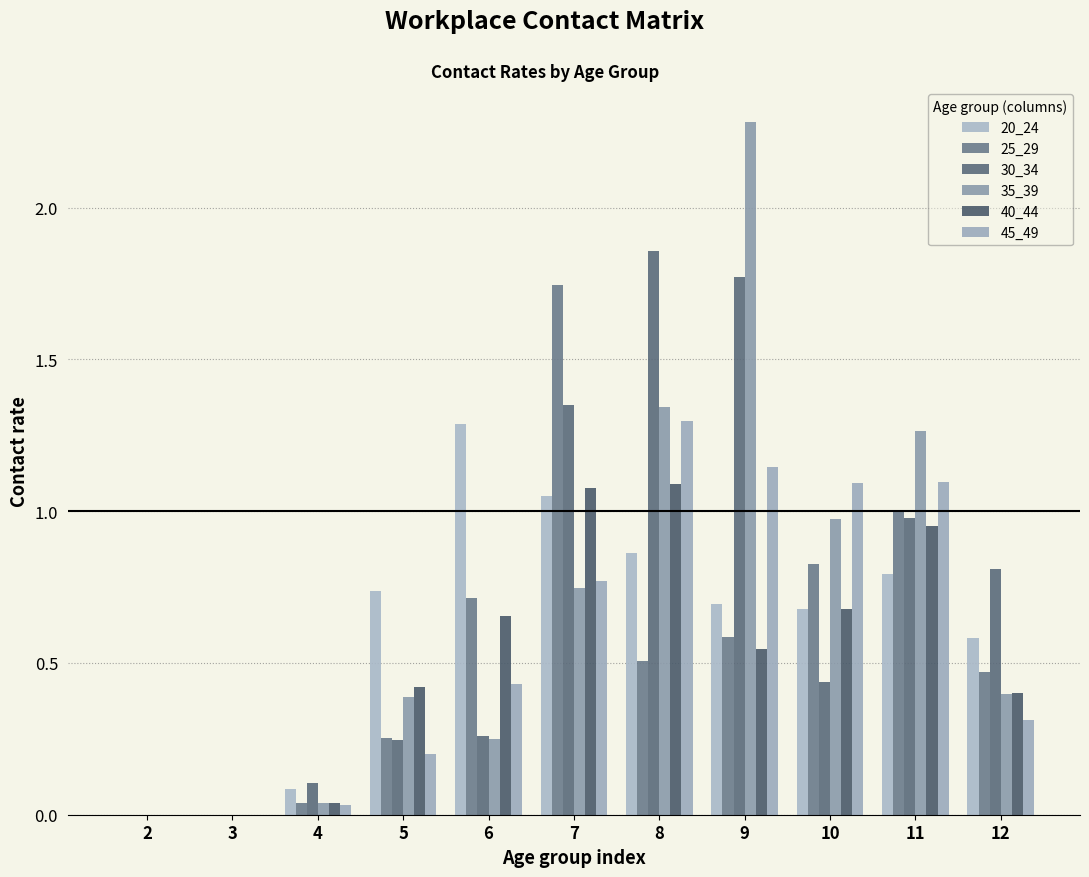

Reading left to right, what are all the values shown in this chart?

20_24: 2=0.0	3=0.0	4=0.1	5=0.7	6=1.3	7=1.1	8=0.9	9=0.7	10=0.7	11=0.8	12=0.6
25_29: 2=0.0	3=0.0	4=0.0	5=0.3	6=0.7	7=1.7	8=0.5	9=0.6	10=0.8	11=1.0	12=0.5
30_34: 2=0.0	3=0.0	4=0.1	5=0.2	6=0.3	7=1.4	8=1.9	9=1.8	10=0.4	11=1.0	12=0.8
35_39: 2=0.0	3=0.0	4=0.0	5=0.4	6=0.2	7=0.7	8=1.3	9=2.3	10=1.0	11=1.3	12=0.4
40_44: 2=0.0	3=0.0	4=0.0	5=0.4	6=0.7	7=1.1	8=1.1	9=0.5	10=0.7	11=1.0	12=0.4
45_49: 2=0.0	3=0.0	4=0.0	5=0.2	6=0.4	7=0.8	8=1.3	9=1.1	10=1.1	11=1.1	12=0.3